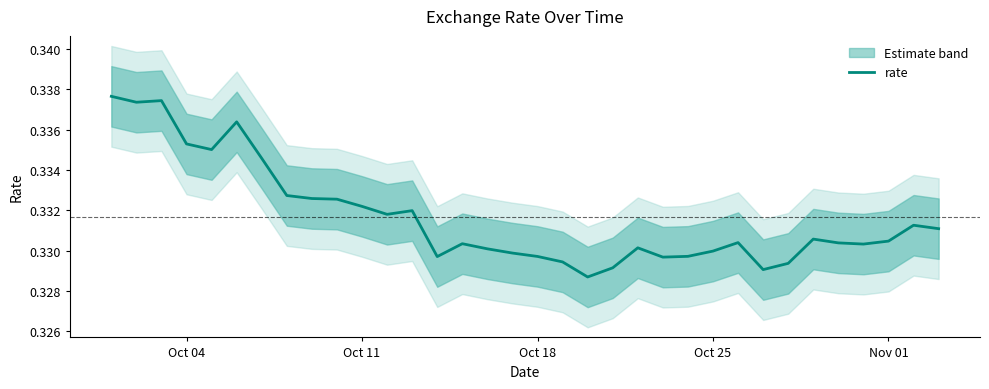

What is the value of the 20th point from the left?

0.3